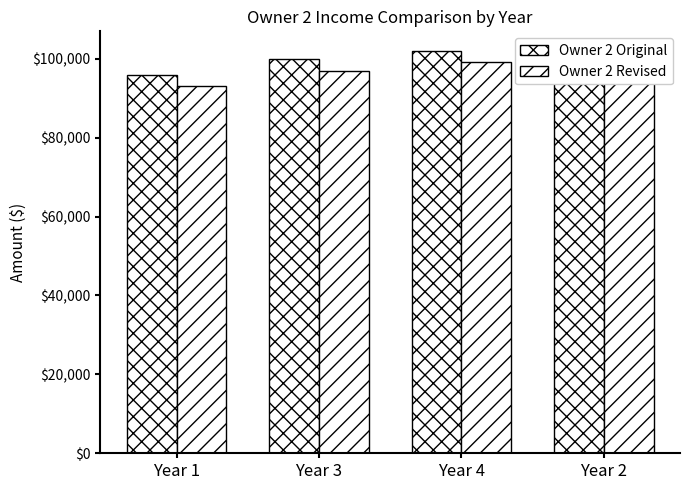

Which series has the largest total across all categories?

Owner 2 Original